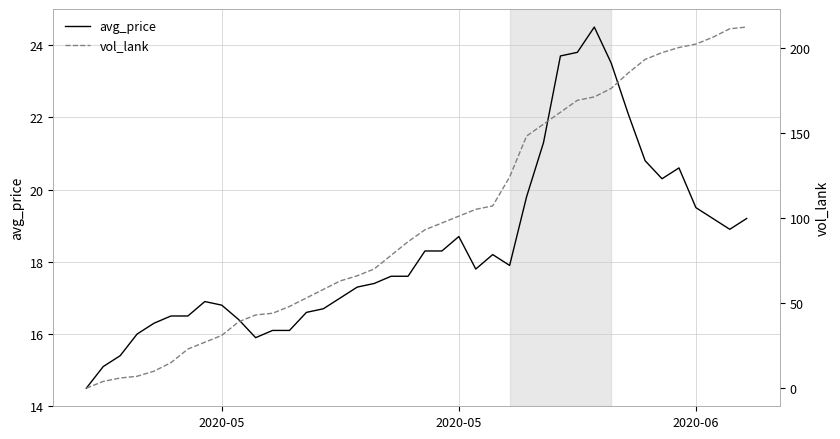

What is the sum of all avg_price values?

735.1